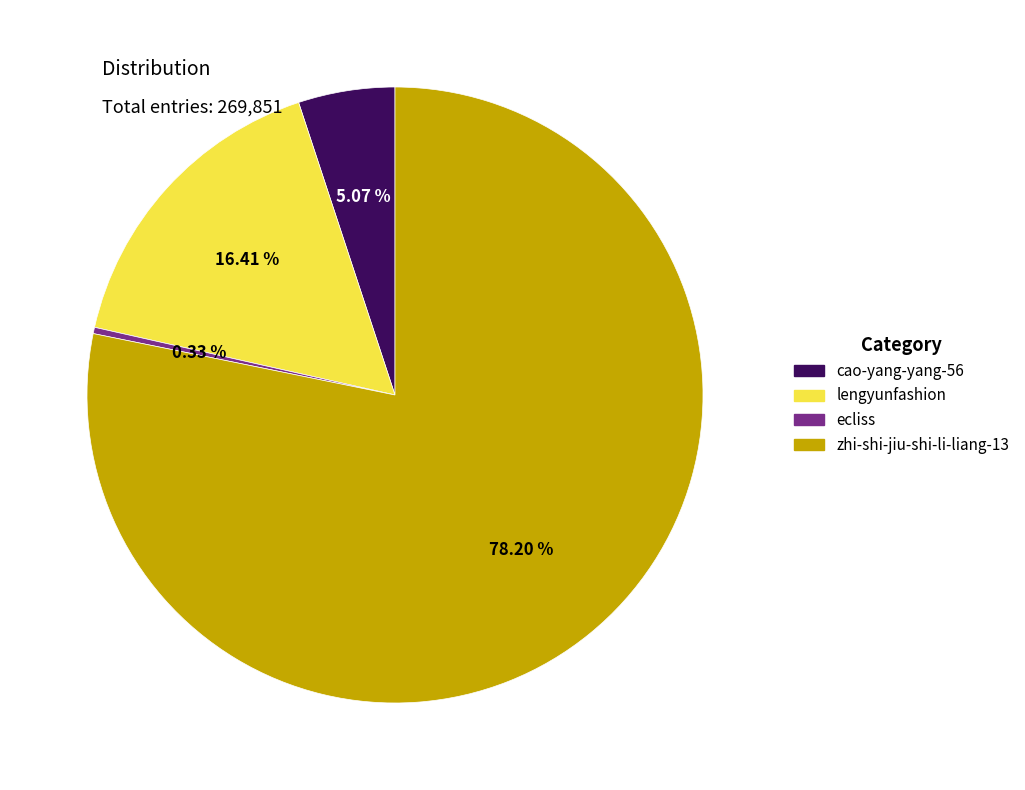

Between ecliss and zhi-shi-jiu-shi-li-liang-13, which is larger?

zhi-shi-jiu-shi-li-liang-13